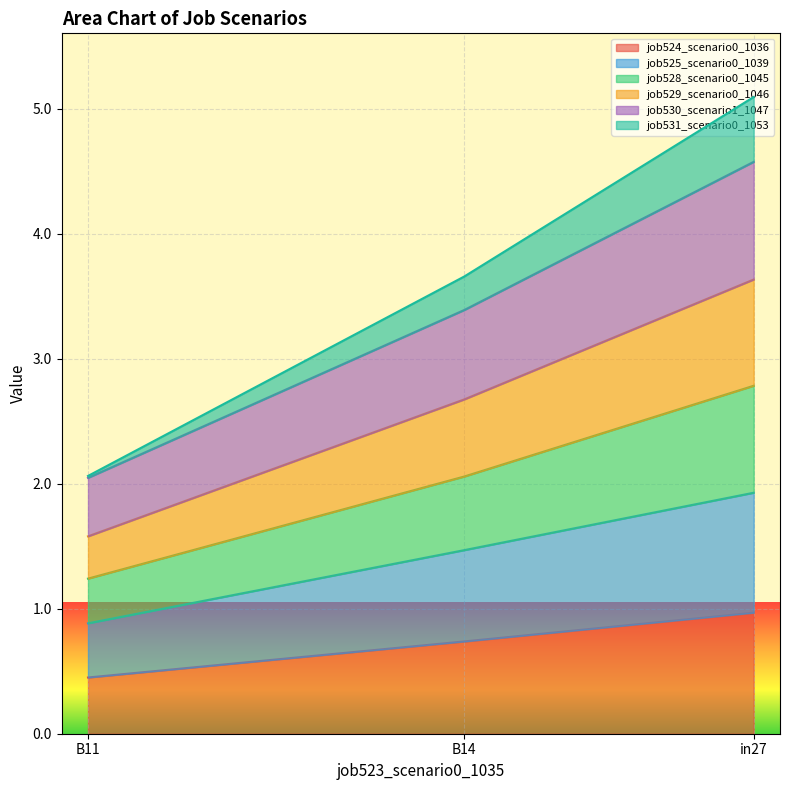

What is the minimum value for job524_scenario0_1036?

0.4